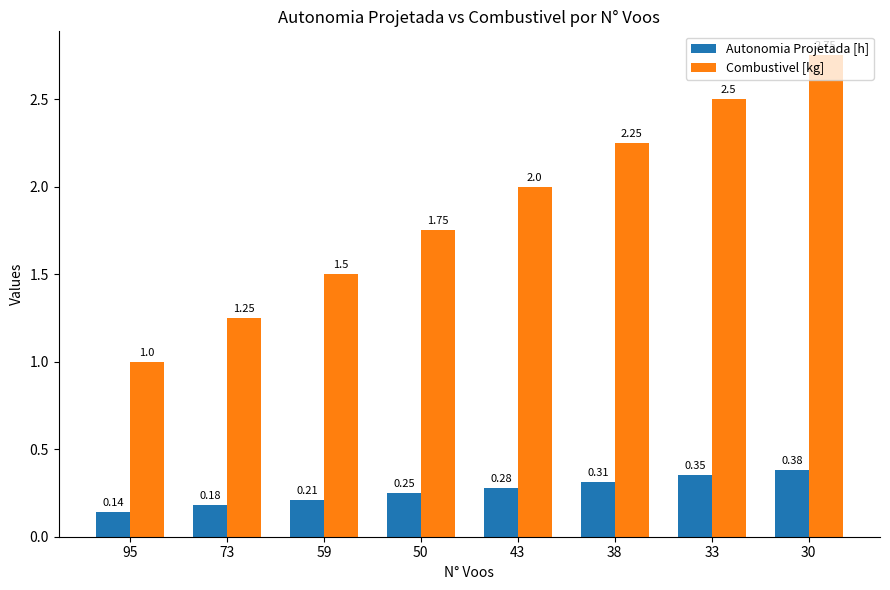

Which series has the widest spread of values?

Combustivel [kg]